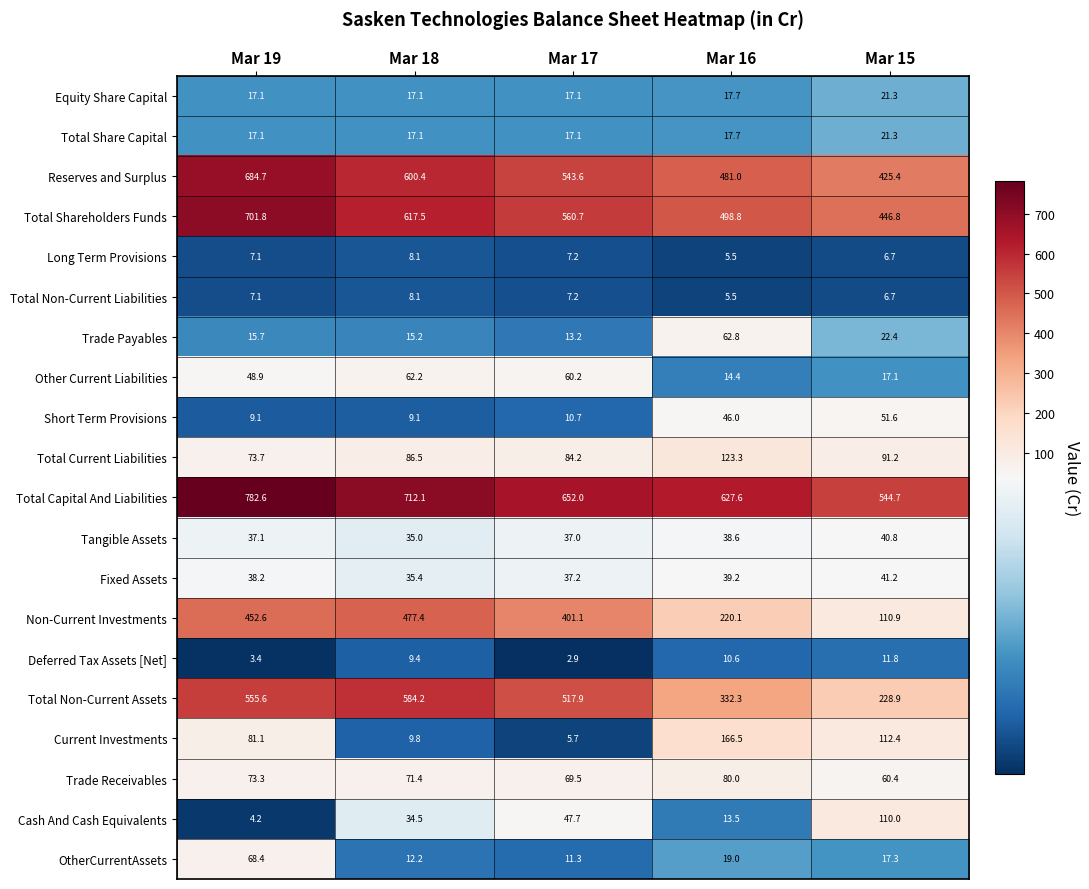

Which category has the lowest value across all series?

Mar 17